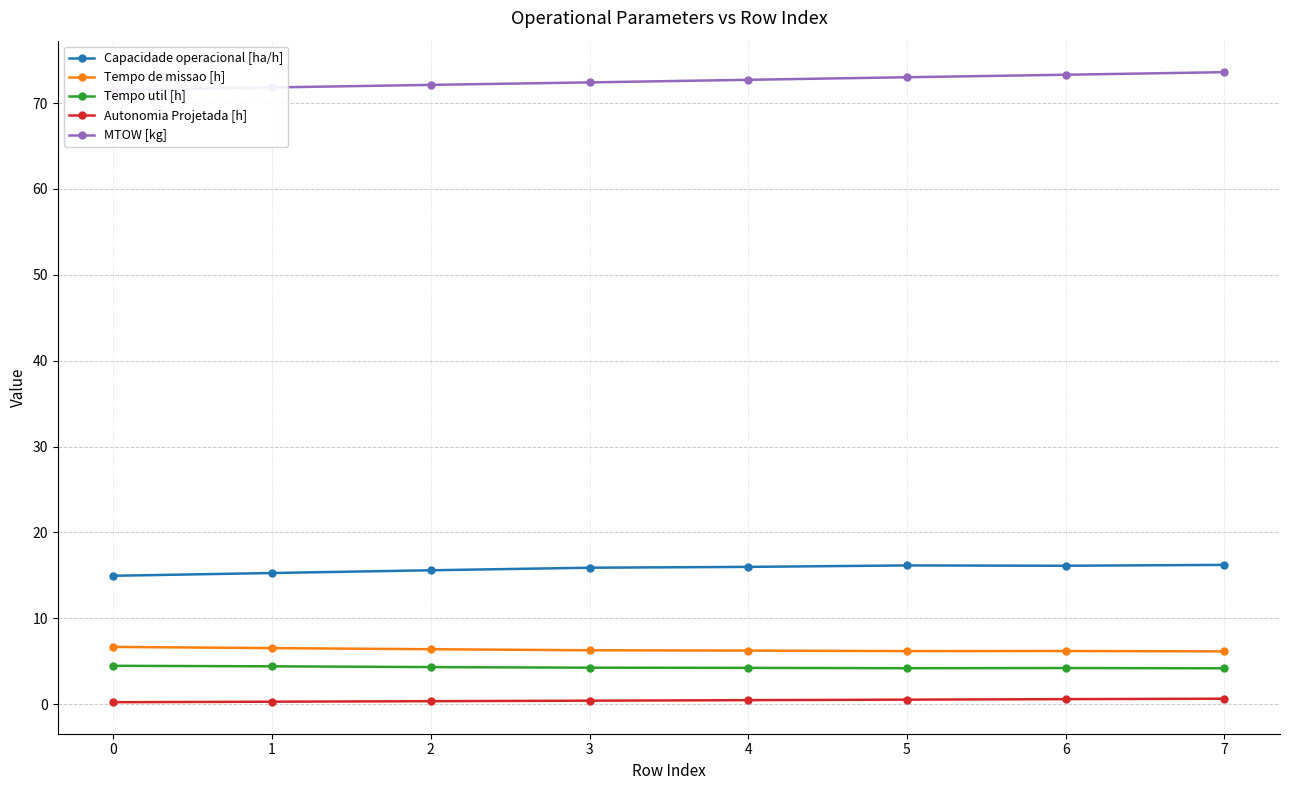

Rank the categories by MTOW [kg] value from highest to lowest.

7, 6, 5, 4, 3, 2, 1, 0